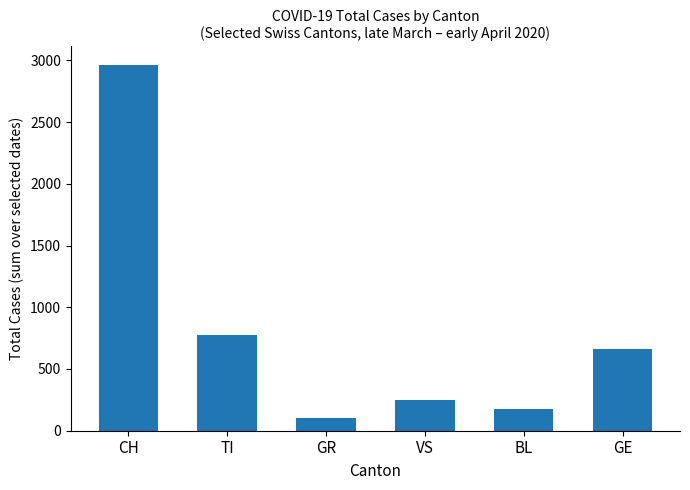

Which label corresponds to the smallest value in the chart?

GR